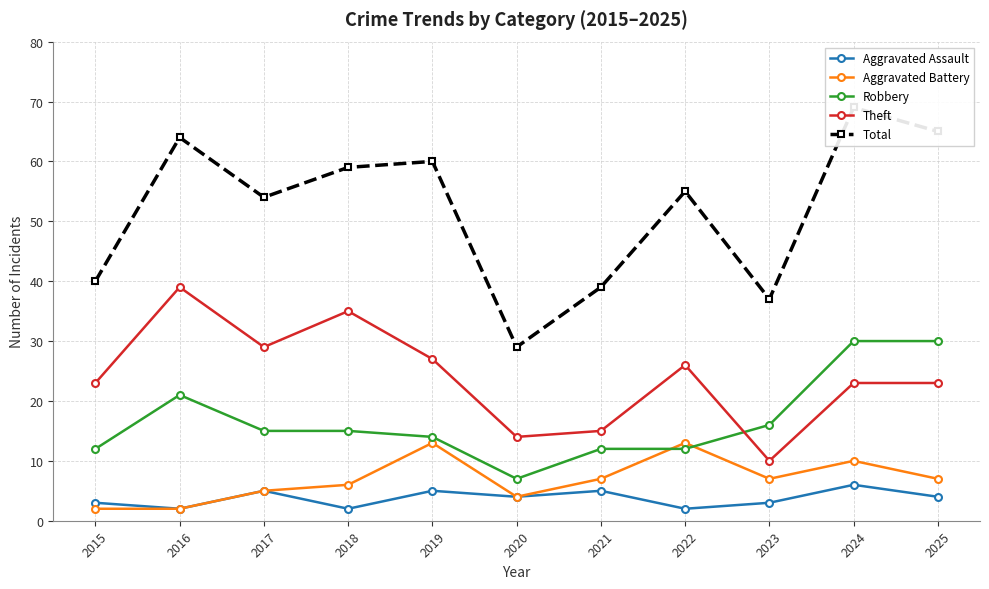

Which label corresponds to the smallest value in the chart?

2016